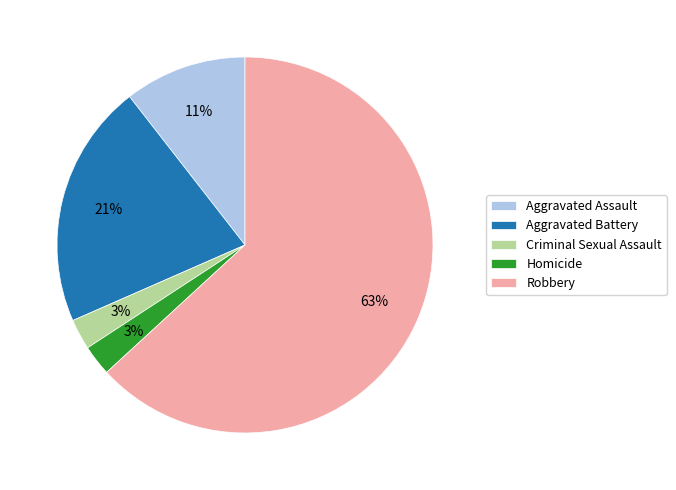

What is the majority slice?

Robbery